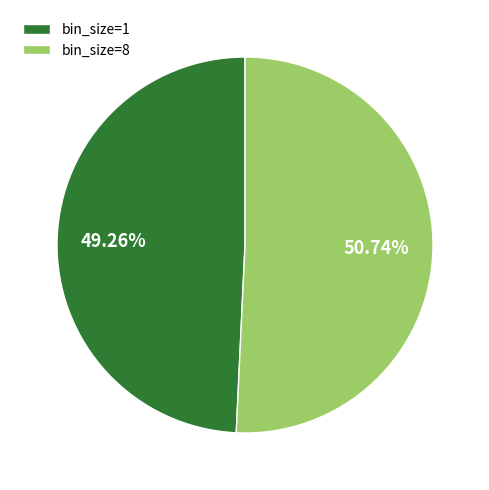

Count the number of slices in the pie.

2